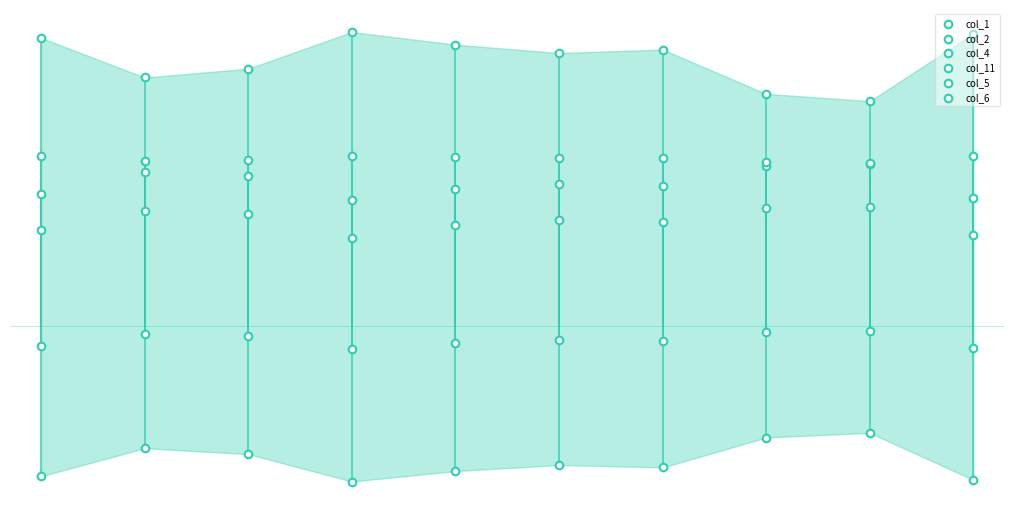

Which series has the widest spread of Y values?

col_4